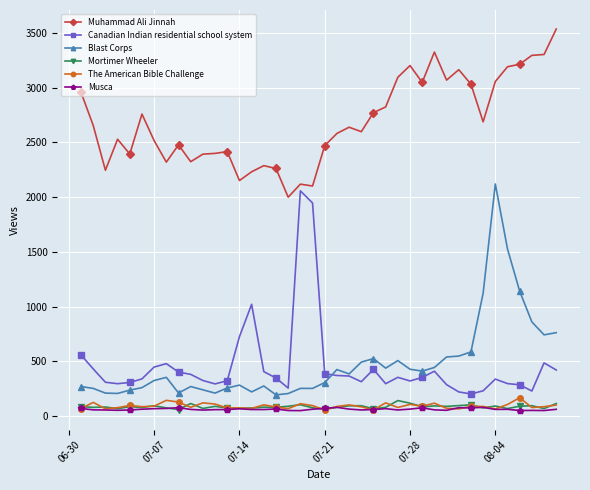

True or false: Muhammad Ali Jinnah and Blast Corps cross at least once.

False